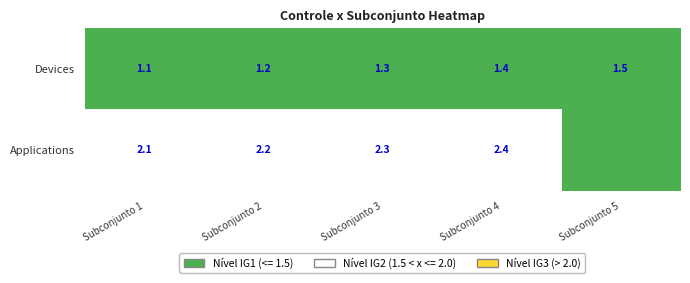

What value does the Devices series have at Subconjunto 4?

1.4